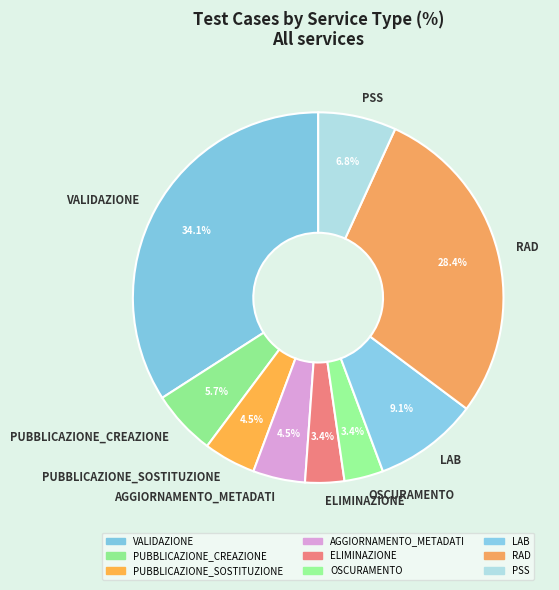

What percentage is the PSS slice, to the nearest percent?

7%